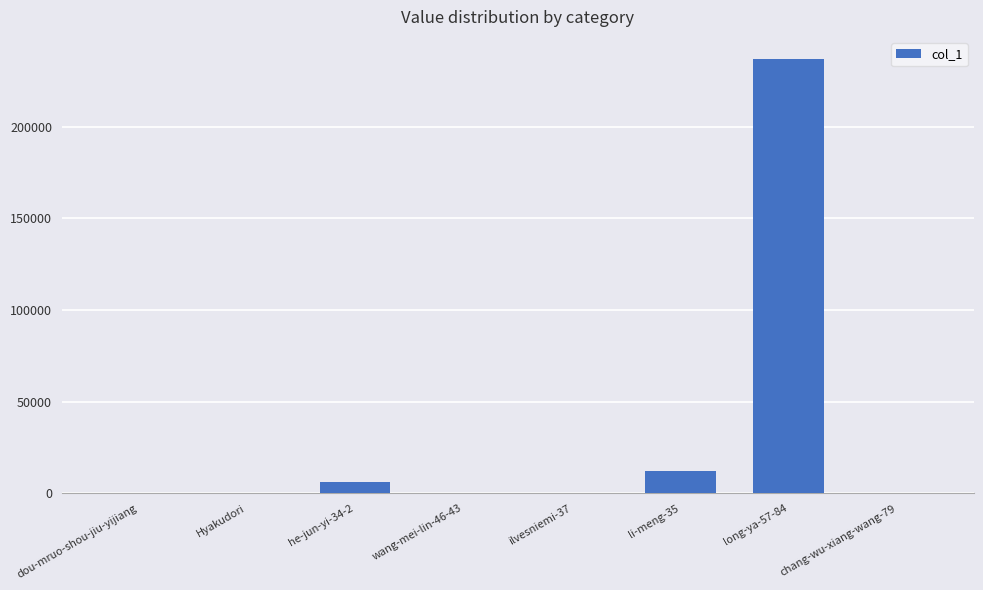

Which category has the highest value across all series?

long-ya-57-84